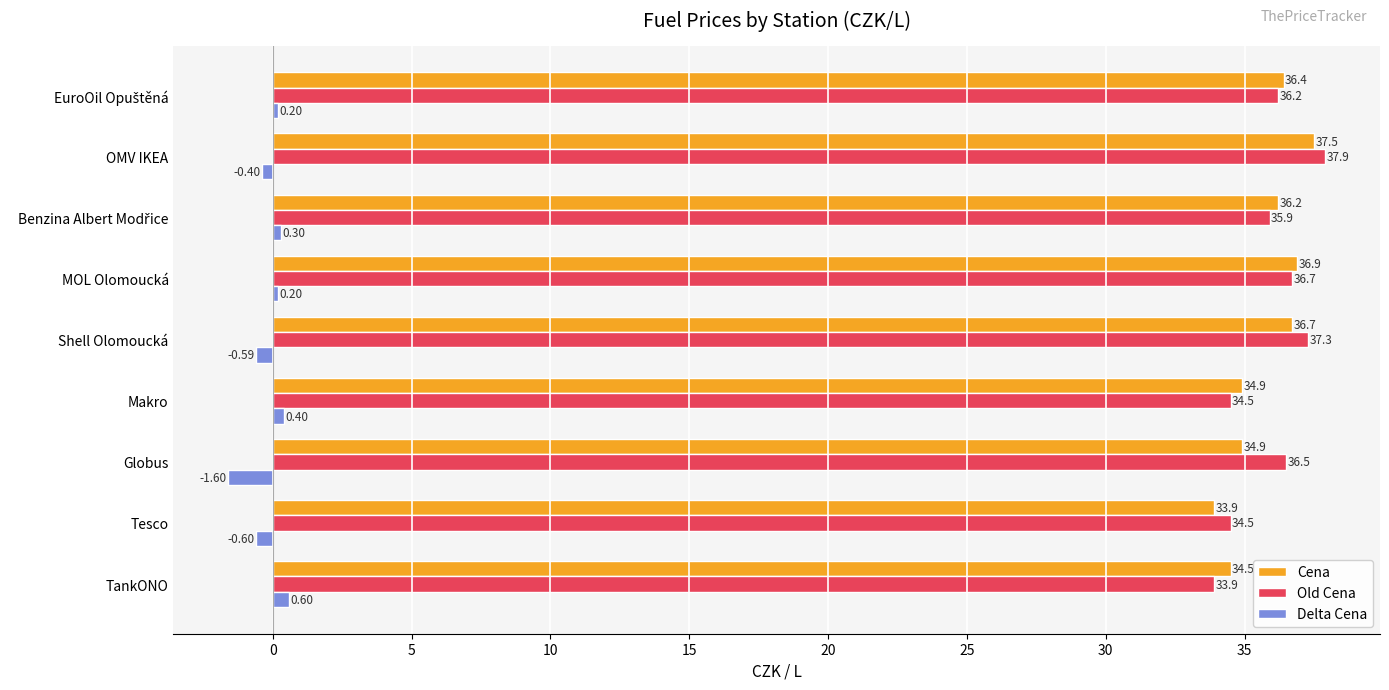

How many data points in Cena are above 36?

5